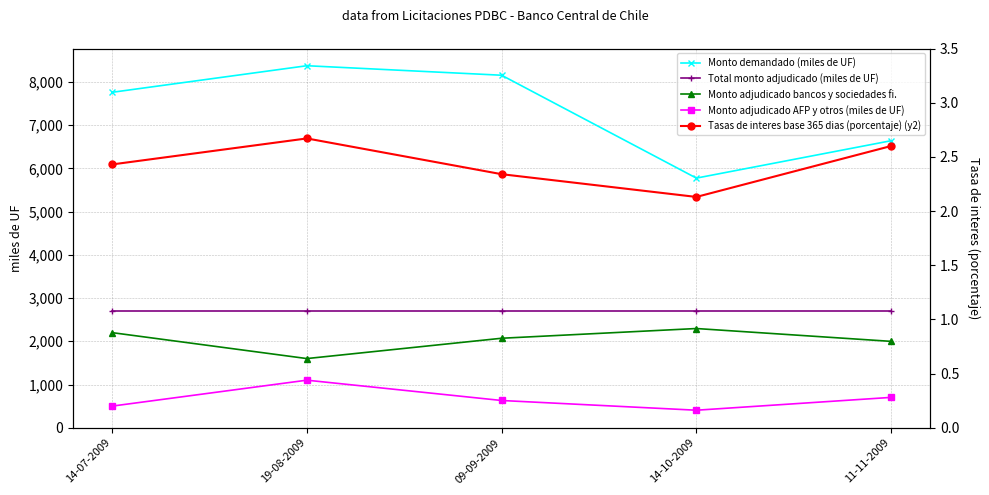

What are all the series names shown in the legend?

Monto demandado (miles de UF), Total monto adjudicado (miles de UF), Monto adjudicado bancos y sociedades fi., Monto adjudicado AFP y otros (miles de UF), Tasas de interes base 365 dias (porcentaje) (y2)